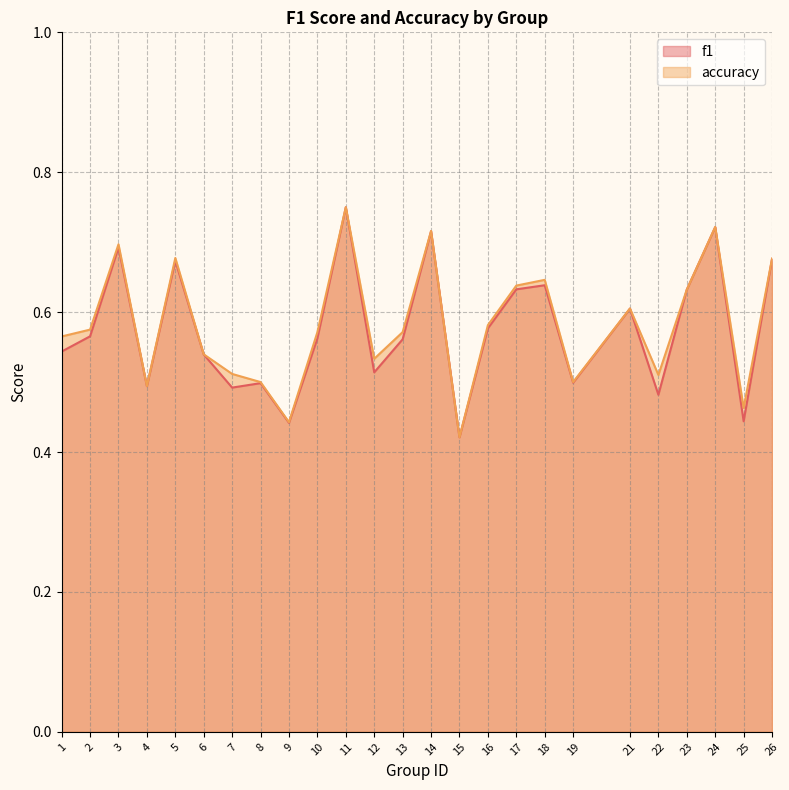

What is the value of the accuracy point at the 17th from the left?

0.6